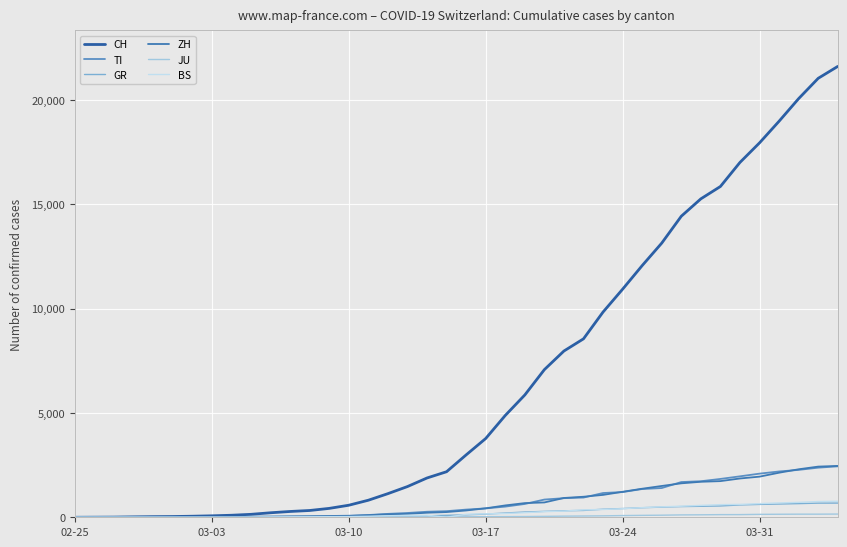

Where do TI and ZH first cross each other?

03-03 and 03-10